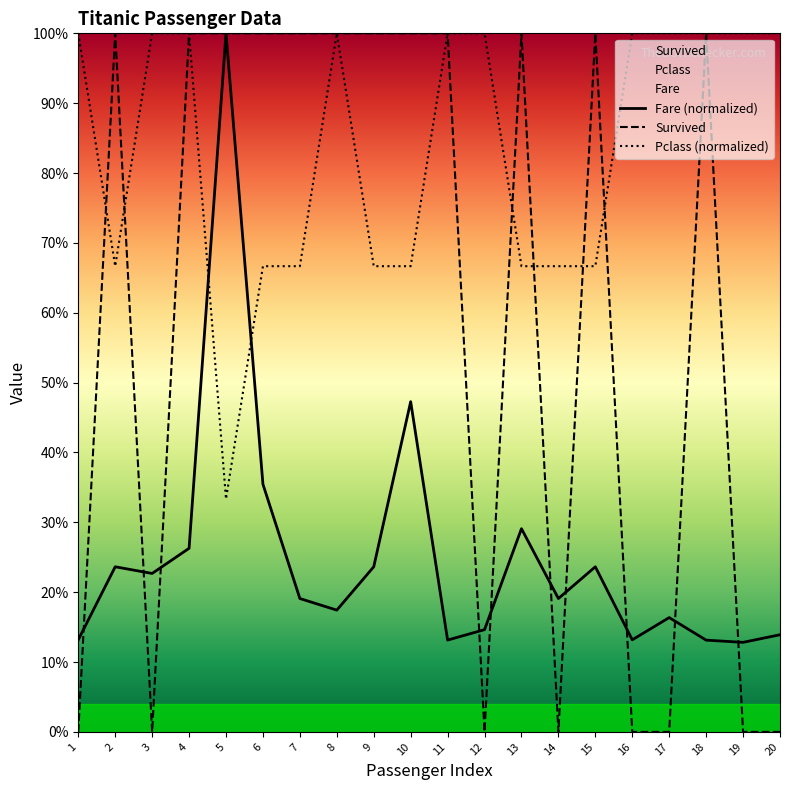

List the series in order of their peak value, lowest first.

Survived, Pclass, Fare